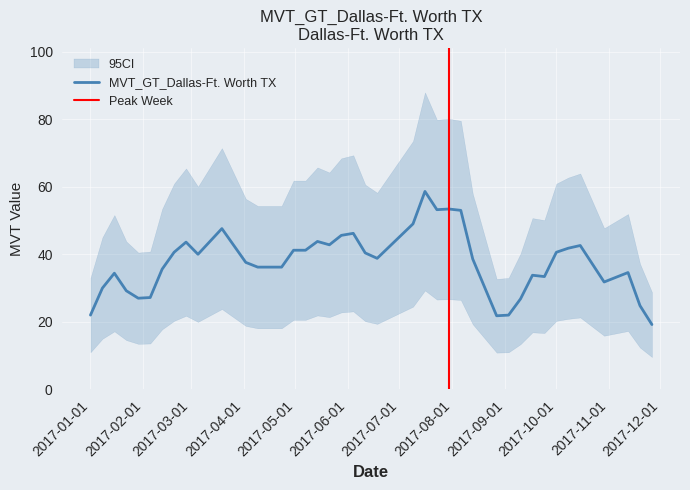

What is the change in value from 2017-01-29 to 2017-11-19?

-6